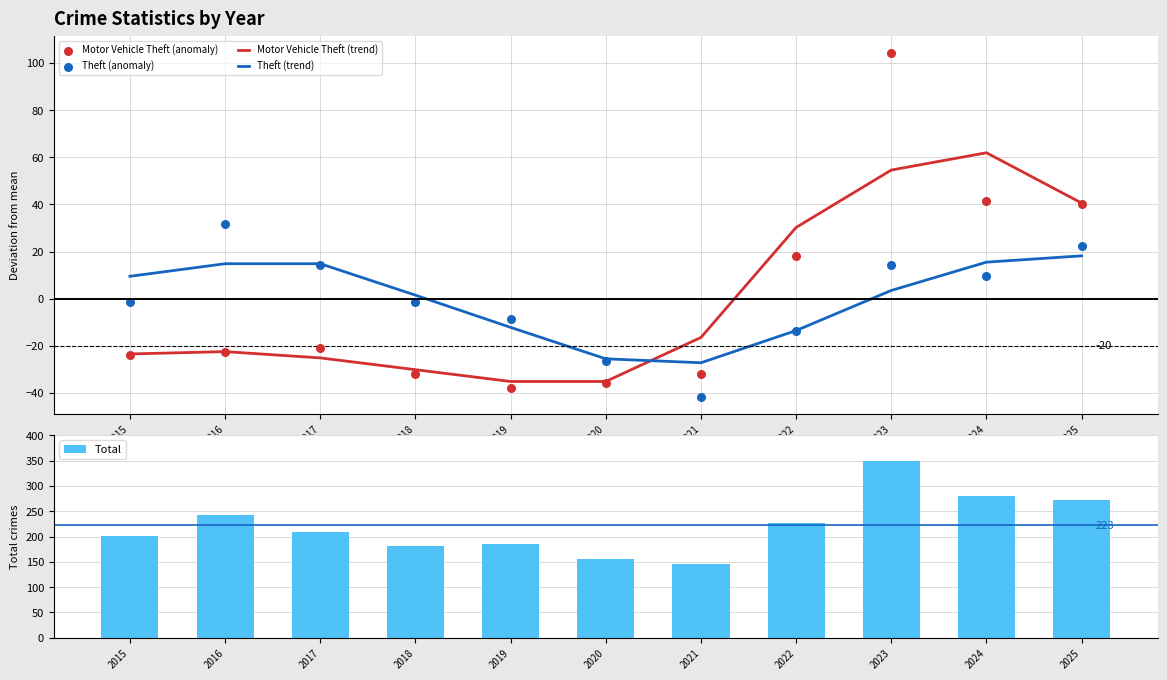

Which series contains the highest Y value?

Total